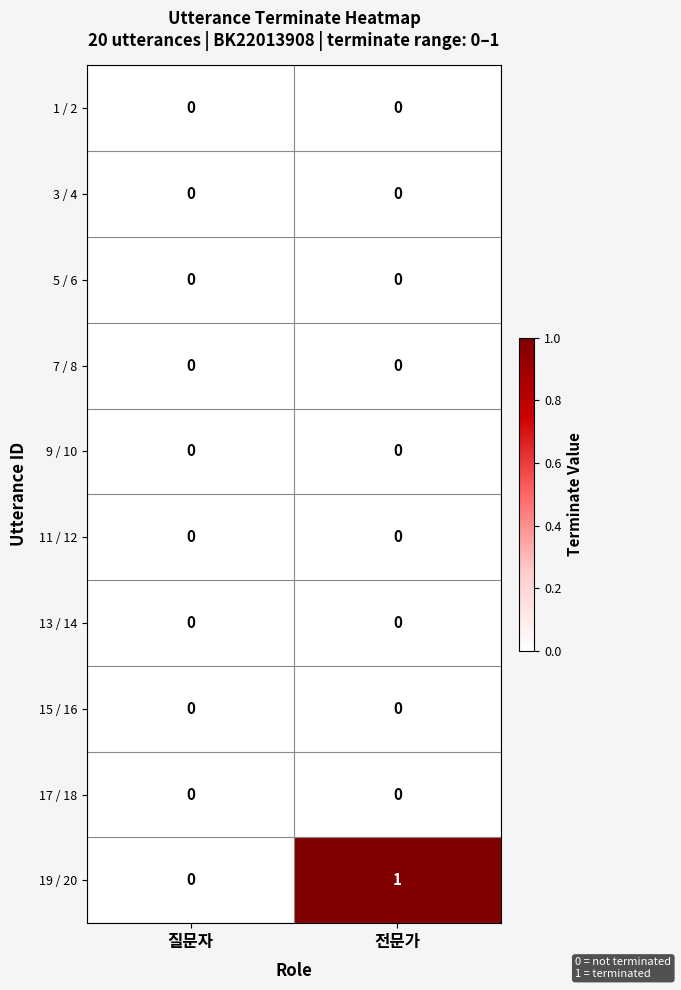

Which series has the largest total across all categories?

19 / 20